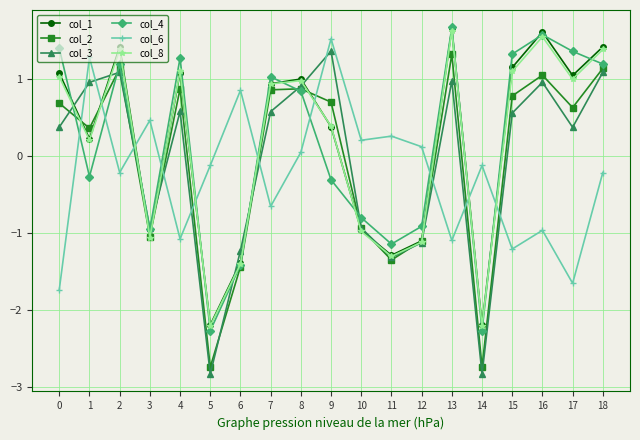

At which category does col_3 reach its first local peak?

2